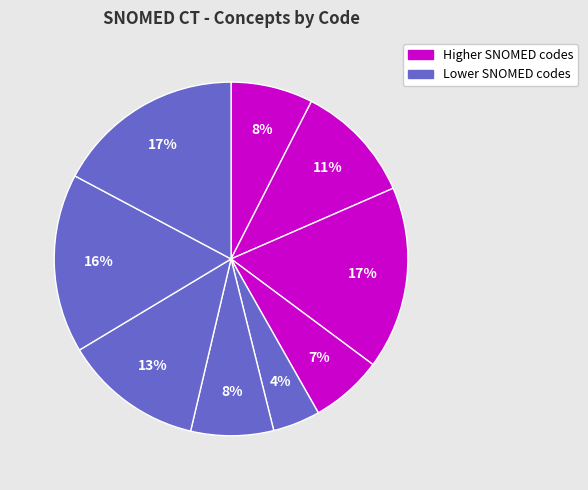

How many segments does this pie chart have?

9